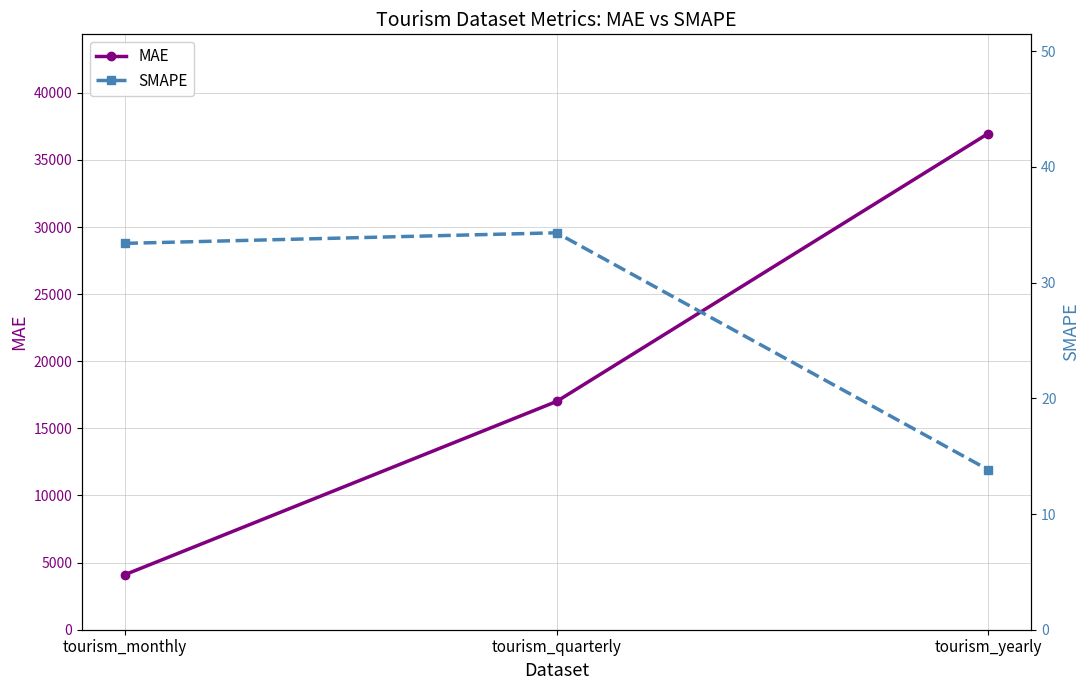

Rank the series at tourism_quarterly from highest to lowest value.

MAE, SMAPE